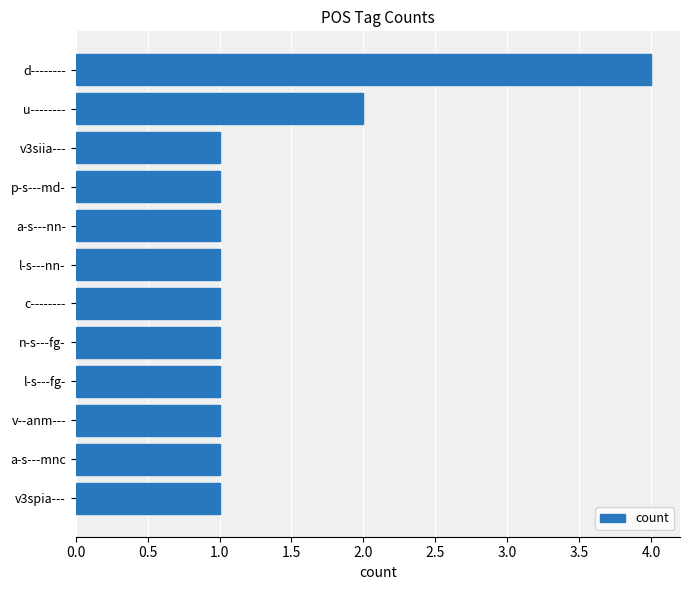

What is the difference between the maximum and minimum values?

3